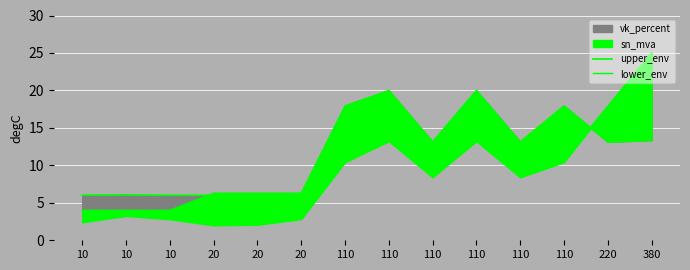

Between which two adjacent categories do upper_env and lower_env first intersect?

10 and 20